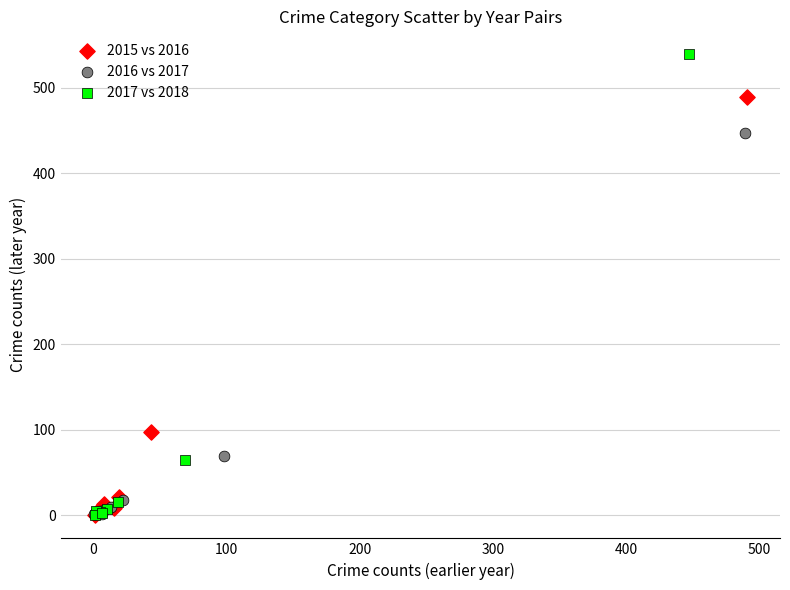

Which series has the widest spread of Y values?

2017 vs 2018